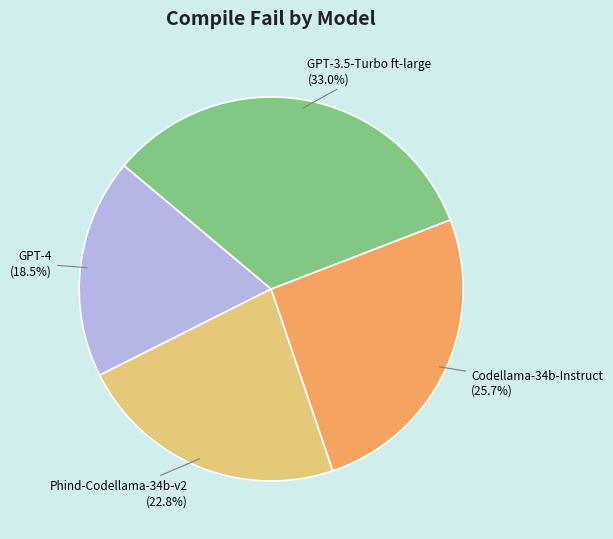

To the nearest percent, what is the difference between the largest and smallest slice percentages?

14%